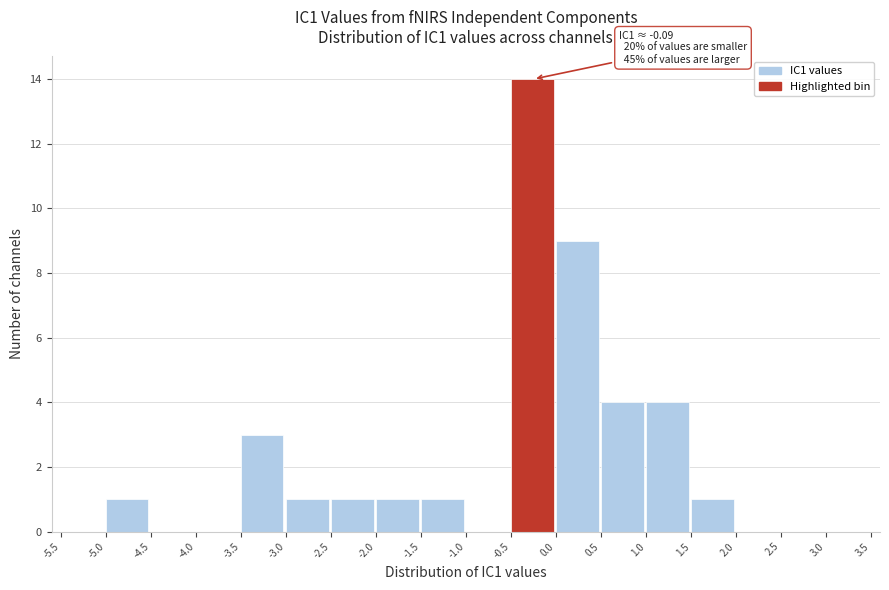

Over which range of the x-axis is the bar tallest?

-0.5 to 0.0